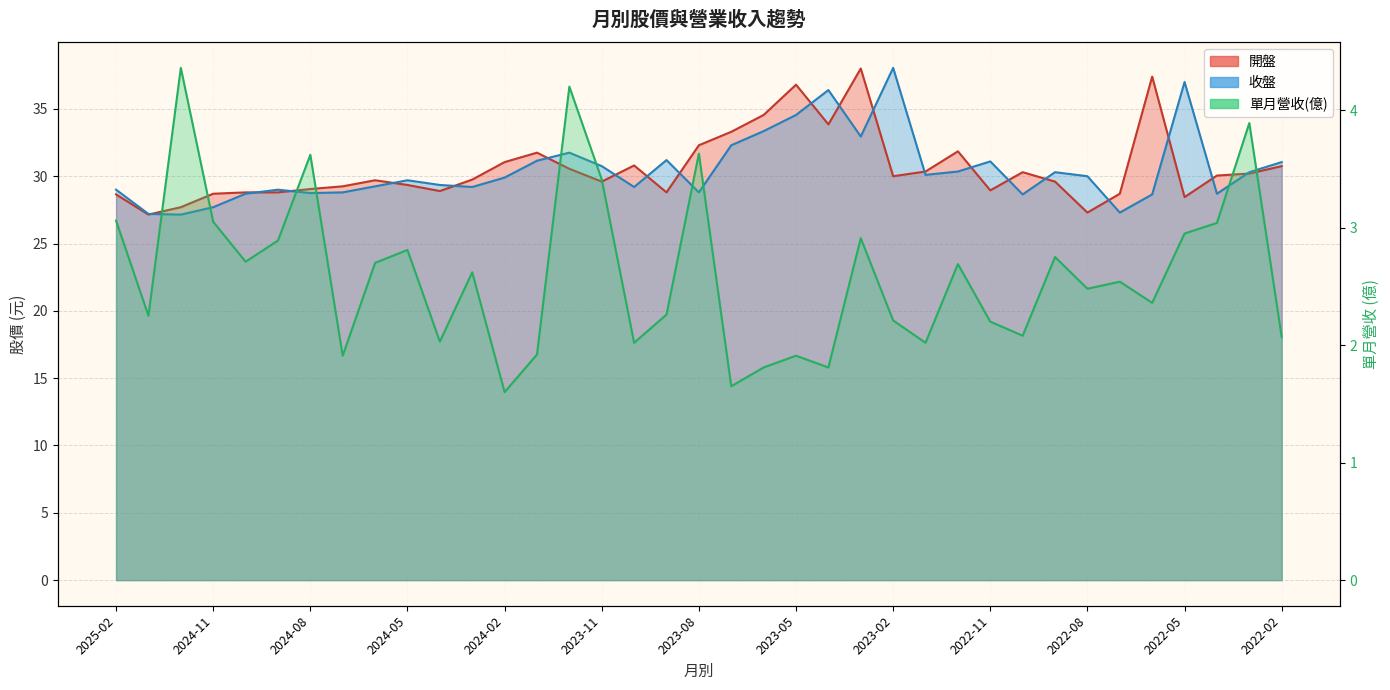

Is it true that 單月營收(億) equals 0.6 at 2024-07?

False